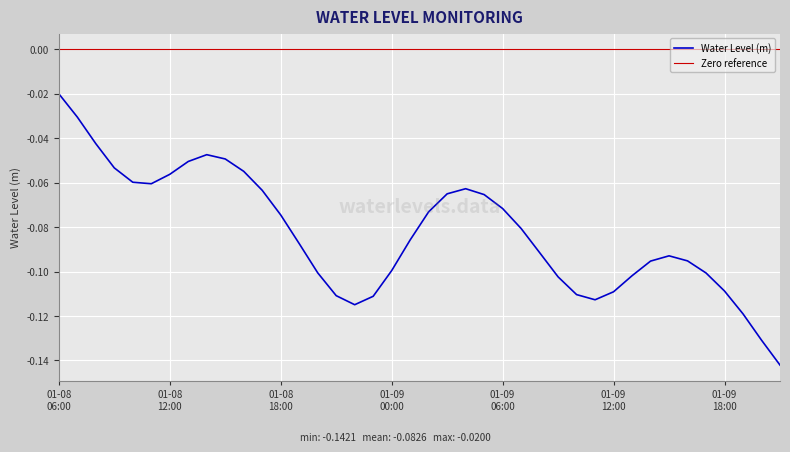

How many interior local valleys (lower than both neighbors) does the data have?

3